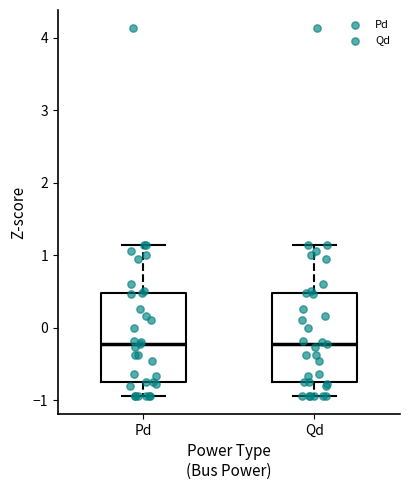

Reading left to right, read every box against the y-axis: the position of its median line, the range the box covers, and the ends of its whiskers. The values are not printed on the chart, so give them approximately, as read against the axis.

Pd: median -0.2, box -0.7 to 0.5, whiskers -0.9 to 1.1
Qd: median -0.2, box -0.7 to 0.5, whiskers -0.9 to 1.1